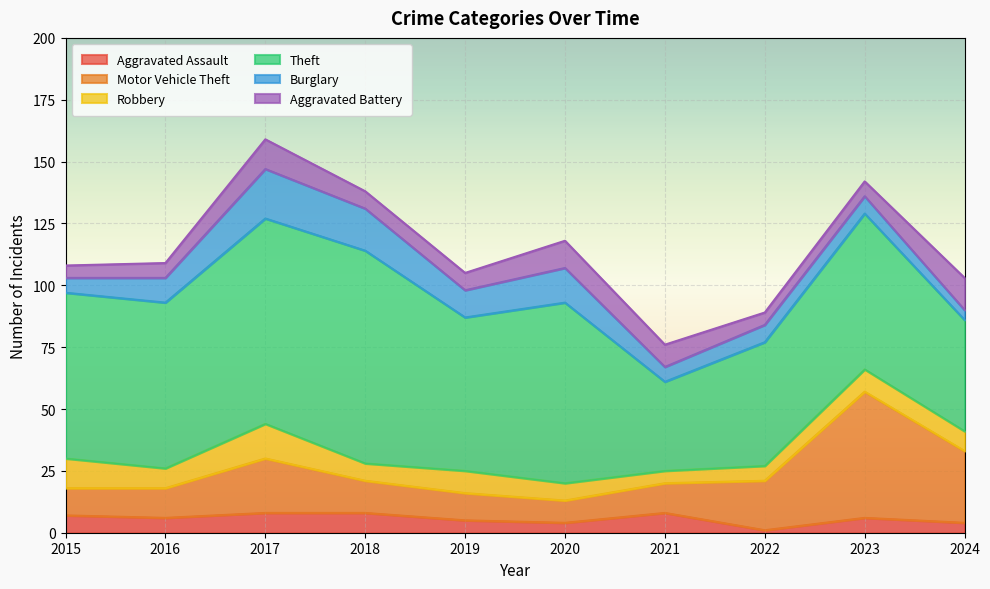

Rank the series at 2021 from highest to lowest value.

Theft, Motor Vehicle Theft, Aggravated Battery, Aggravated Assault, Burglary, Robbery